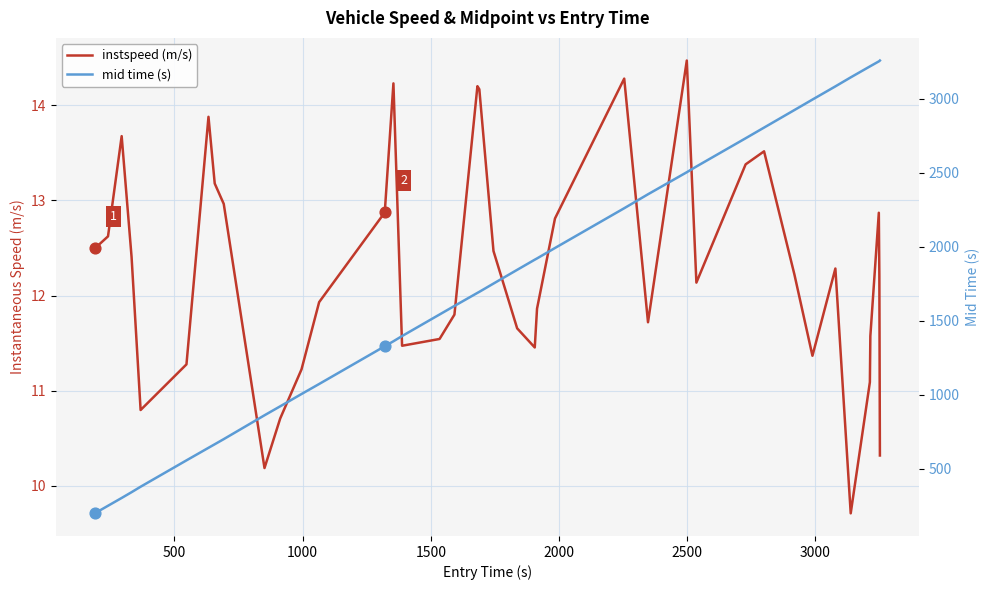

Which series has the largest Y range (max minus min)?

mid time (s)